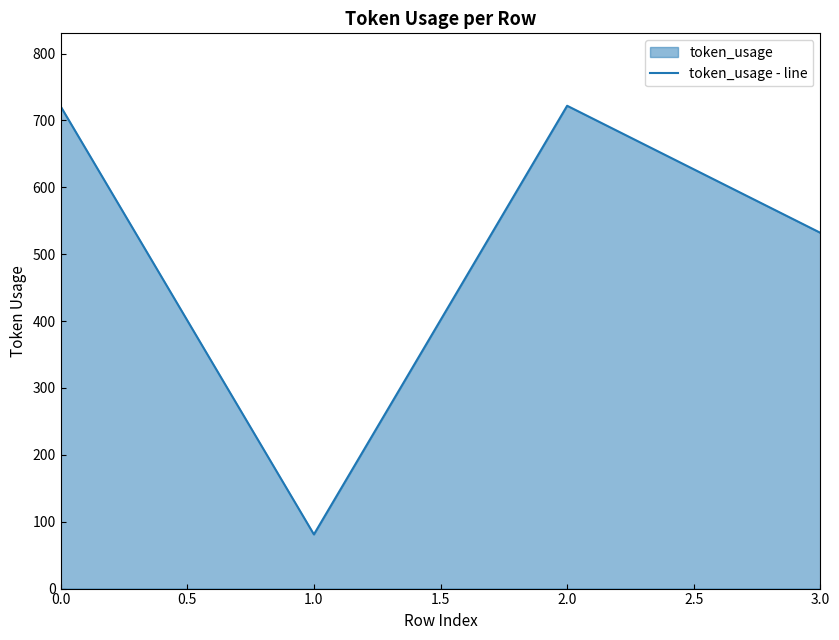

True or false: the data has more than 2 interior local peaks.

False